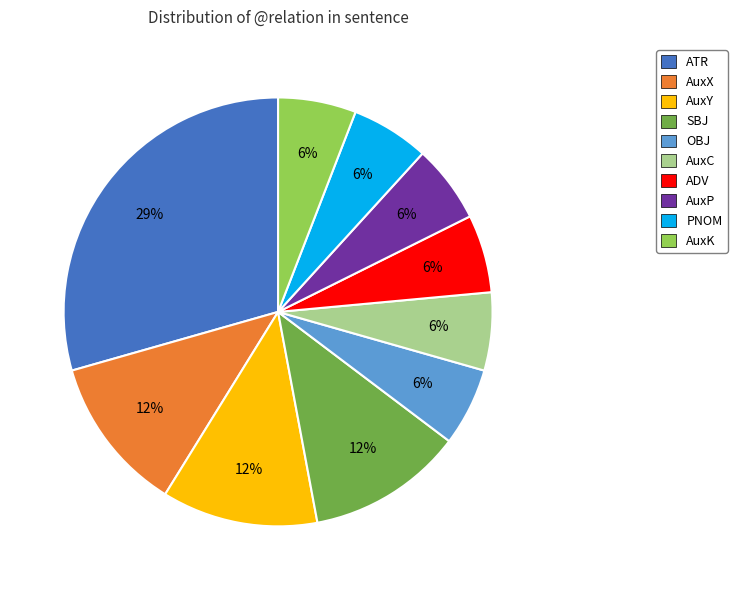

Which slice is the largest?

ATR